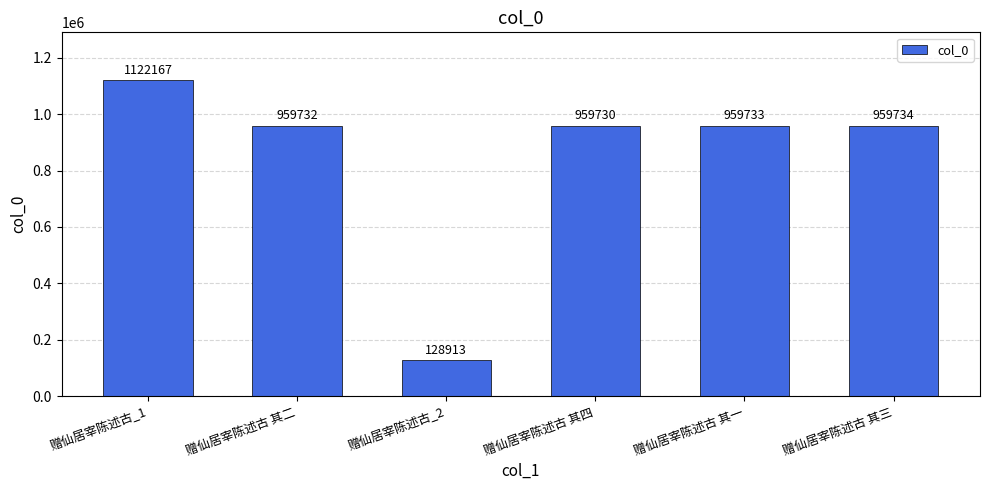

Reading left to right, transcribe all the data shown in this chart.

1122167	959732	128913	959730	959733	959734